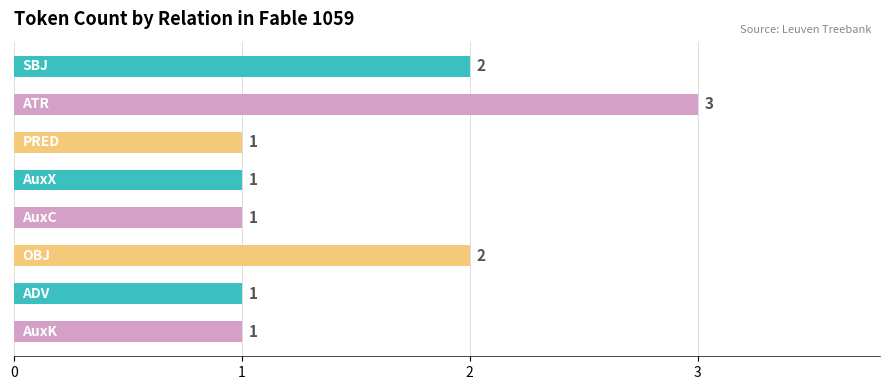

What is the average value?

2